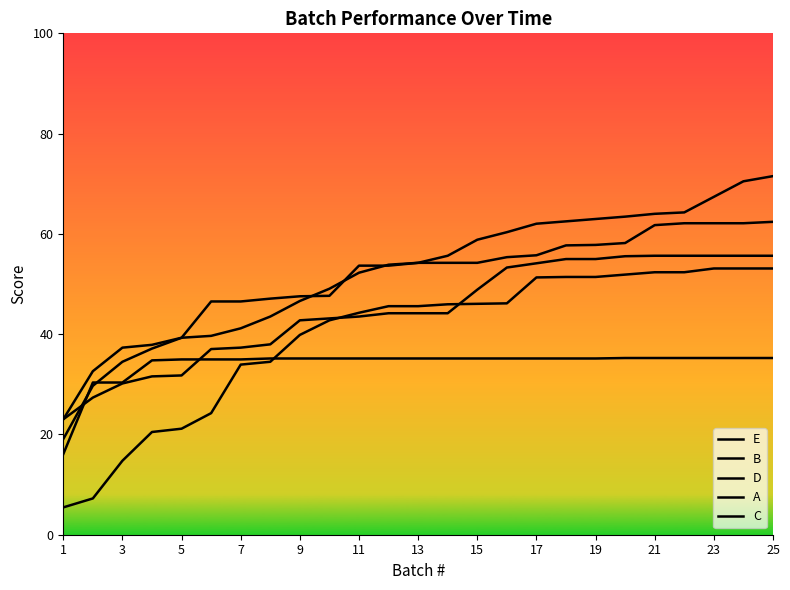

What is the value of the C point at the 2nd from the left?

7.2